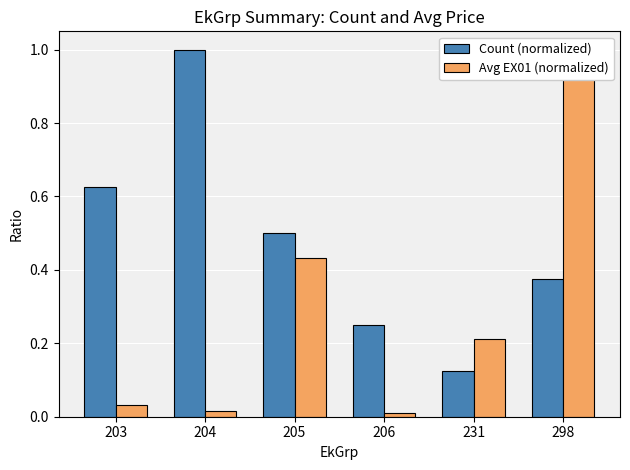

Reading right to left, extract all data points from this chart.

Count (normalized): 298=0.4	231=0.1	206=0.2	205=0.5	204=1.0	203=0.6
Avg EX01 (normalized): 298=1.0	231=0.2	206=0.0	205=0.4	204=0.0	203=0.0